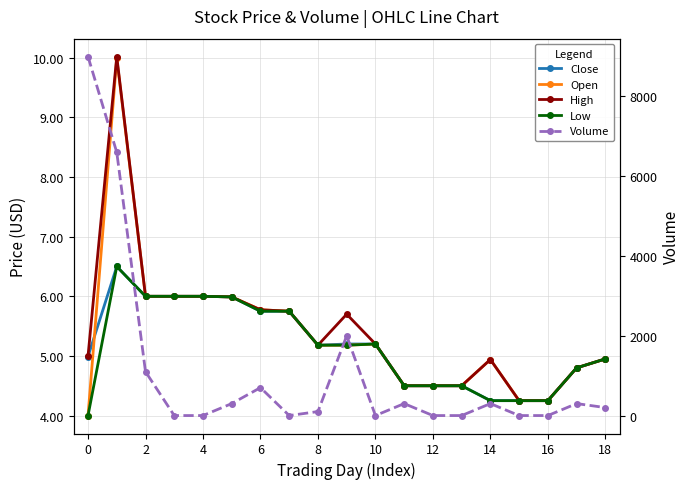

Reading right to left, list all the values displayed in this chart.

Close: 5.0	4.8	4.2	4.2	4.2	4.5	4.5	4.5	5.2	5.2	5.2	5.8	5.8	6.0	6.0	6.0	6.0	6.5	5.0
Open: 5.0	4.8	4.2	4.2	4.9	4.5	4.5	4.5	5.2	5.2	5.2	5.8	5.8	6.0	6.0	6.0	6.0	10.0	4.0
High: 5.0	4.8	4.2	4.2	4.9	4.5	4.5	4.5	5.2	5.7	5.2	5.8	5.8	6.0	6.0	6.0	6.0	10.0	5.0
Low: 5.0	4.8	4.2	4.2	4.2	4.5	4.5	4.5	5.2	5.2	5.2	5.8	5.8	6.0	6.0	6.0	6.0	6.5	4.0
Volume: 200.0	300.0	0.0	0.0	300.0	0.0	0.0	300.0	0.0	2000.0	100.0	0.0	700.0	300.0	0.0	0.0	1100.0	6600.0	9000.0